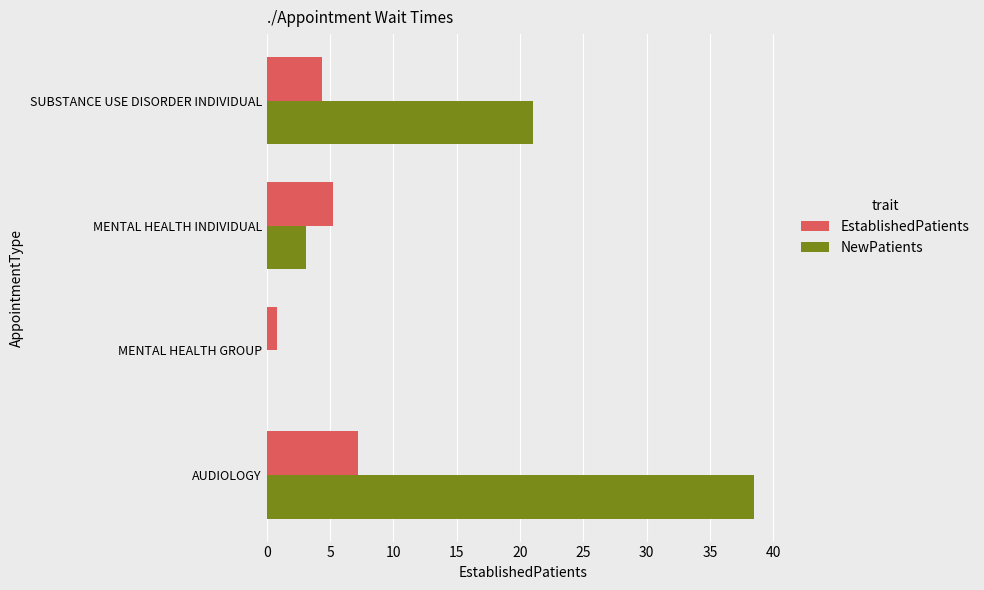

The NewPatients series shows 7.8 at AUDIOLOGY. True or false?

False